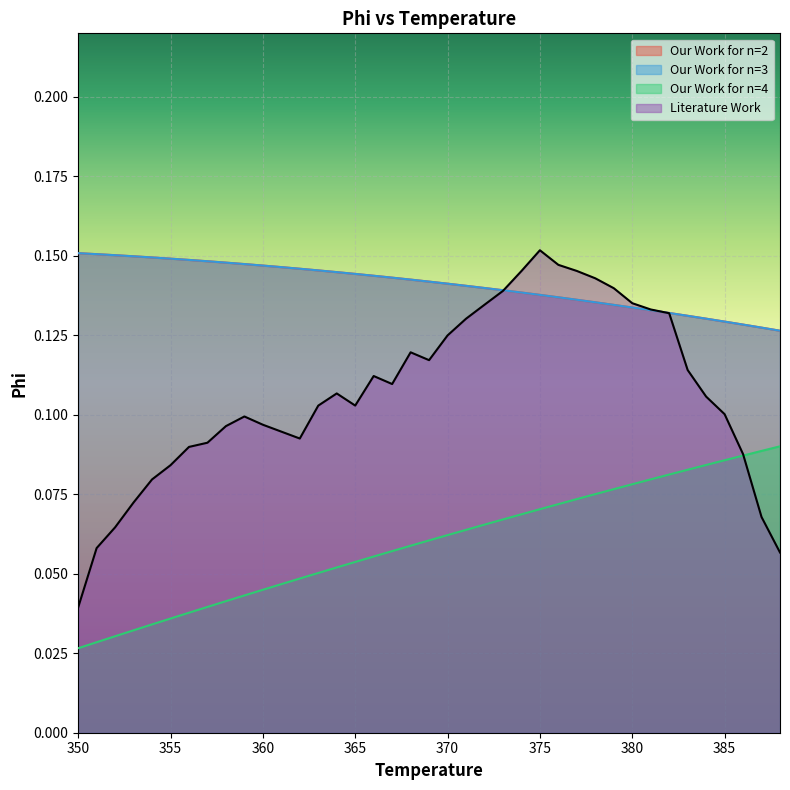

Which series has the largest total across all categories?

Our Work for n=2